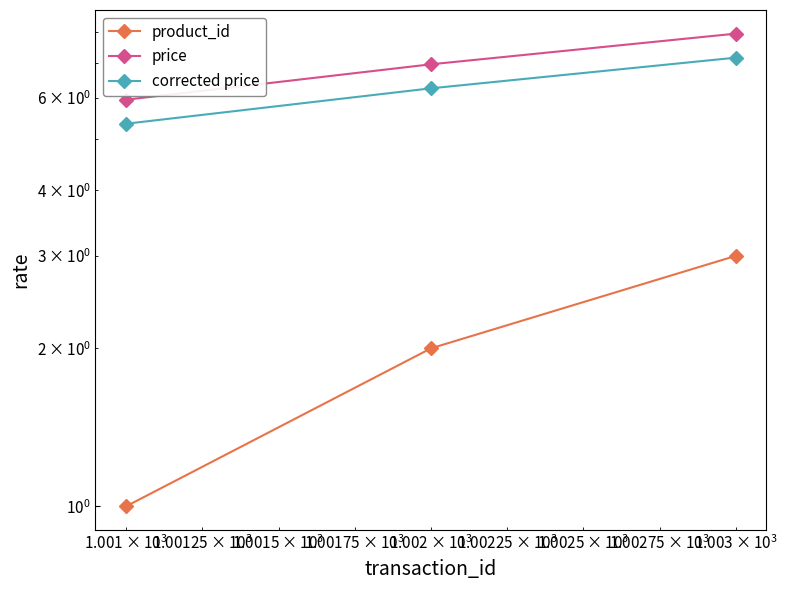

Count the number of data series in this chart.

3